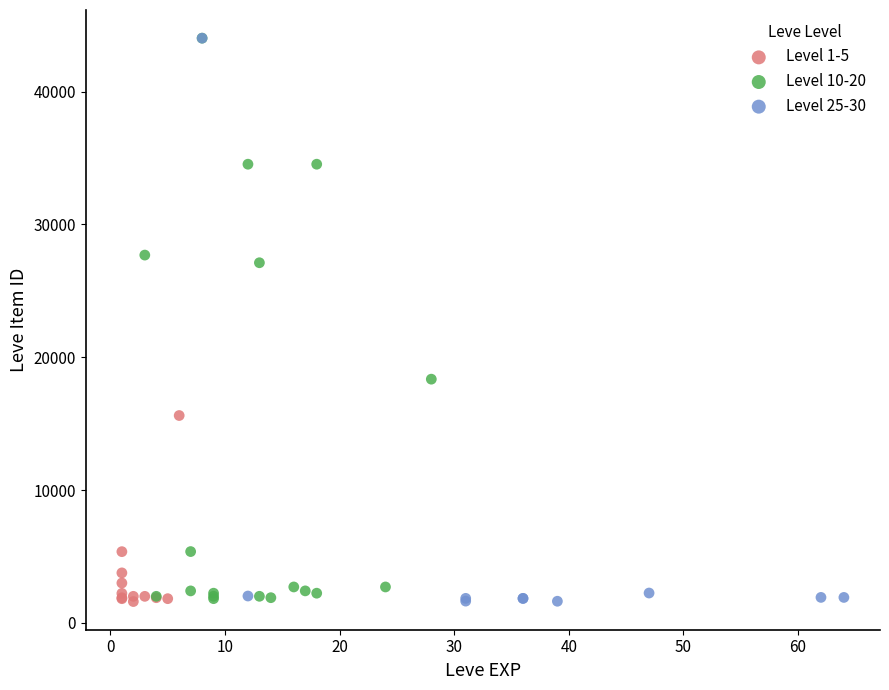

What are all the series names shown in the legend?

Level 1-5, Level 10-20, Level 25-30